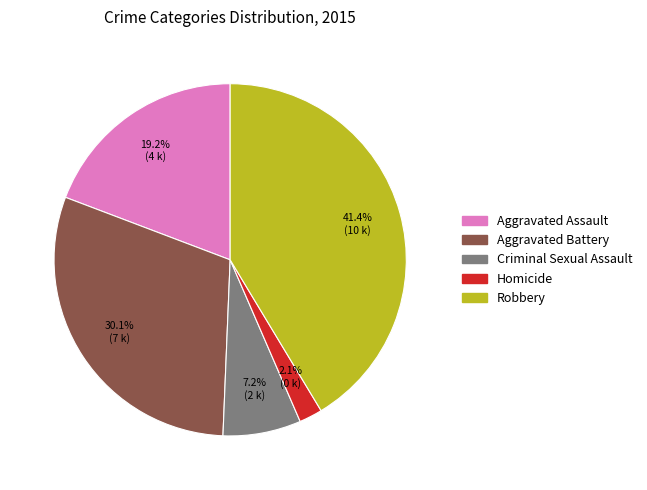

Rank the categories by value from lowest to highest.

Homicide, Criminal Sexual Assault, Aggravated Assault, Aggravated Battery, Robbery